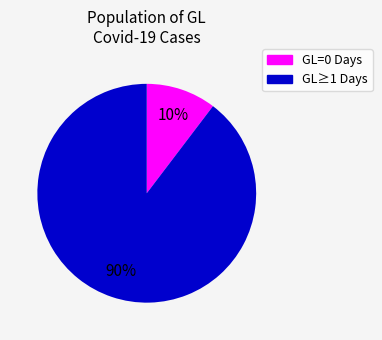

Does any single category account for the majority?

Yes